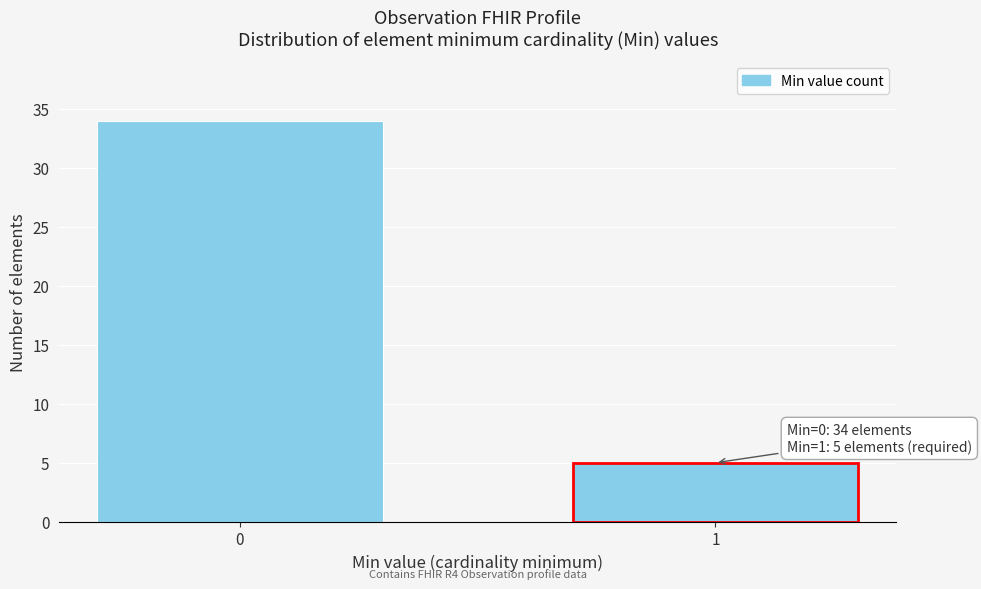

Reading left to right, what are all the values shown in this chart?

0=34	1=5